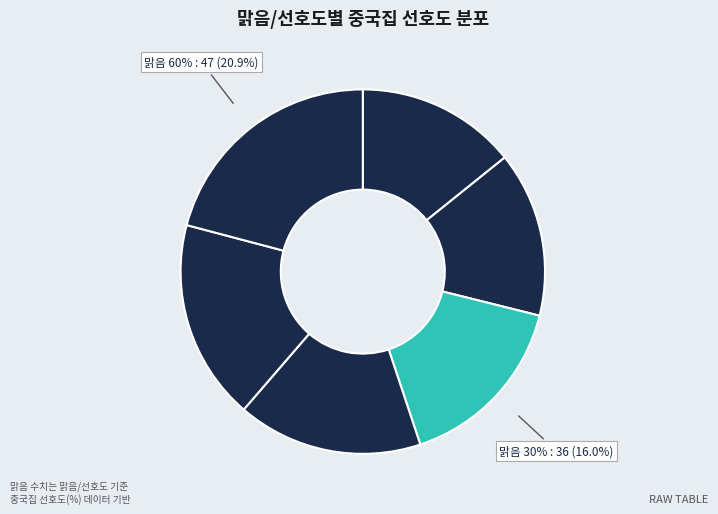

How many segments does this pie chart have?

6